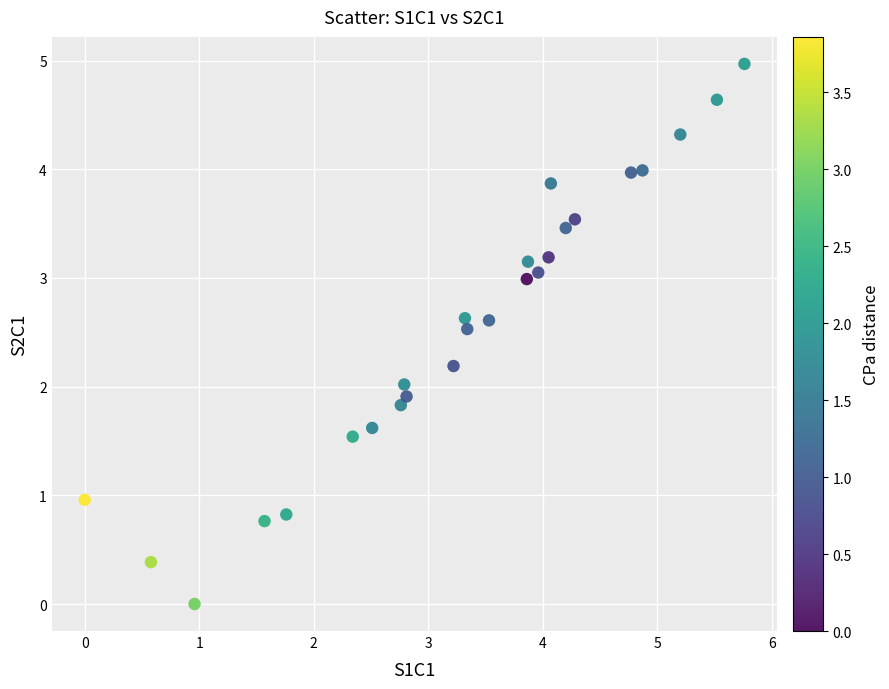

What is the range of X values (max minus min)?

5.8